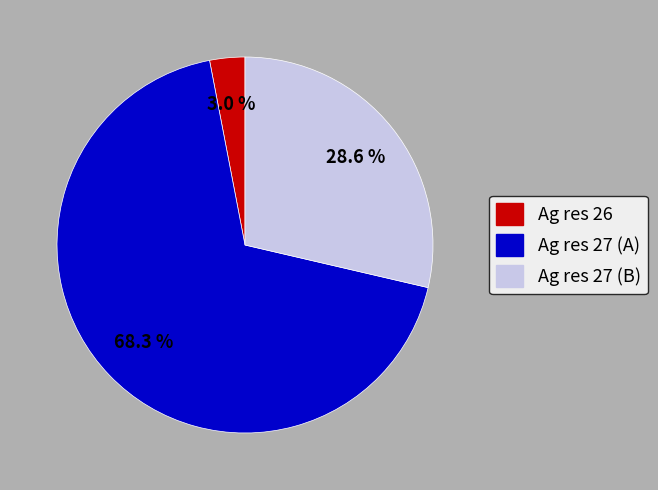

Which has a higher value, Ag res 27 (A) or Ag res 27 (B)?

Ag res 27 (A)